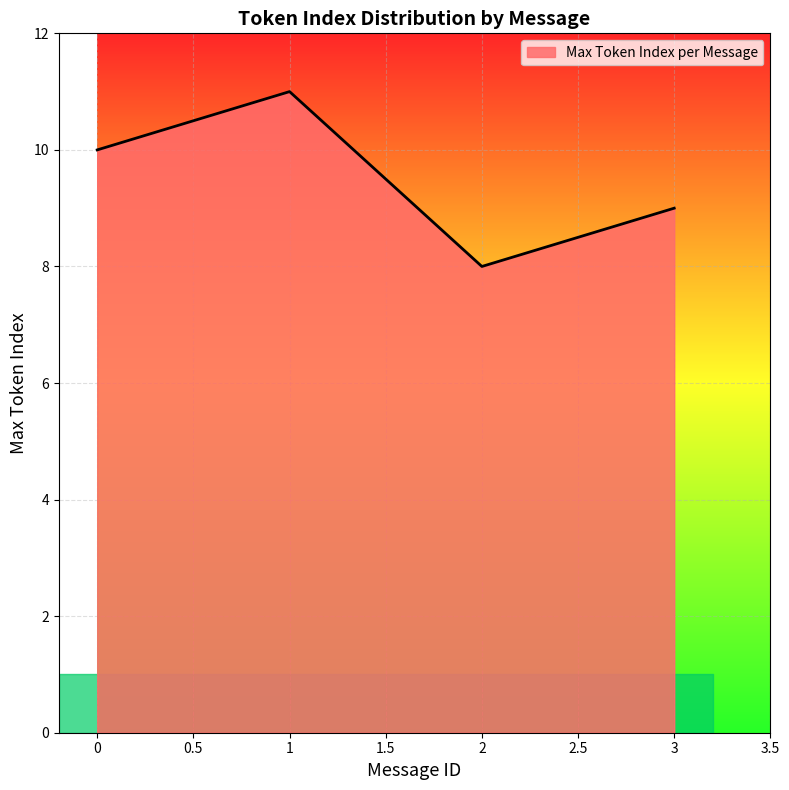

Which label corresponds to the smallest value in the chart?

2